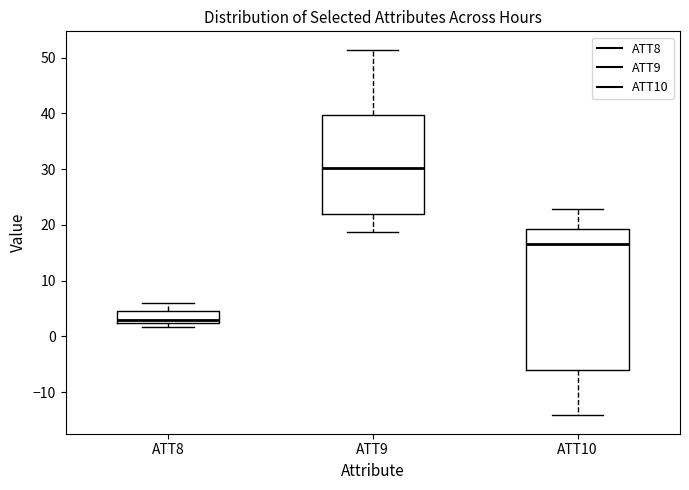

Reading left to right, transcribe this box plot: for each box, give where its median line is, the range the box spans, and where its two whiskers end, as read against the y-axis. The values are not printed on the chart, so give them approximately, as read against the axis.

ATT8: median 3, box 2 to 5, whiskers 2 (just below the box's lower edge) to 6
ATT9: median 30, box 22 to 40, whiskers 19 to 51
ATT10: median 17, box -6 to 19, whiskers -14 to 23